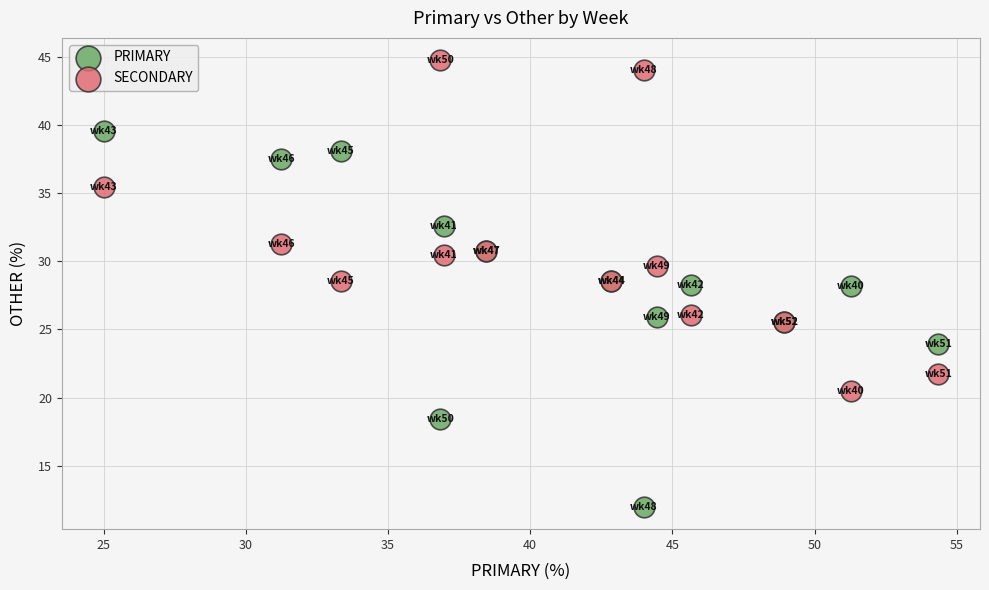

What is the X range (max minus min) for the scatter plot?

29.3